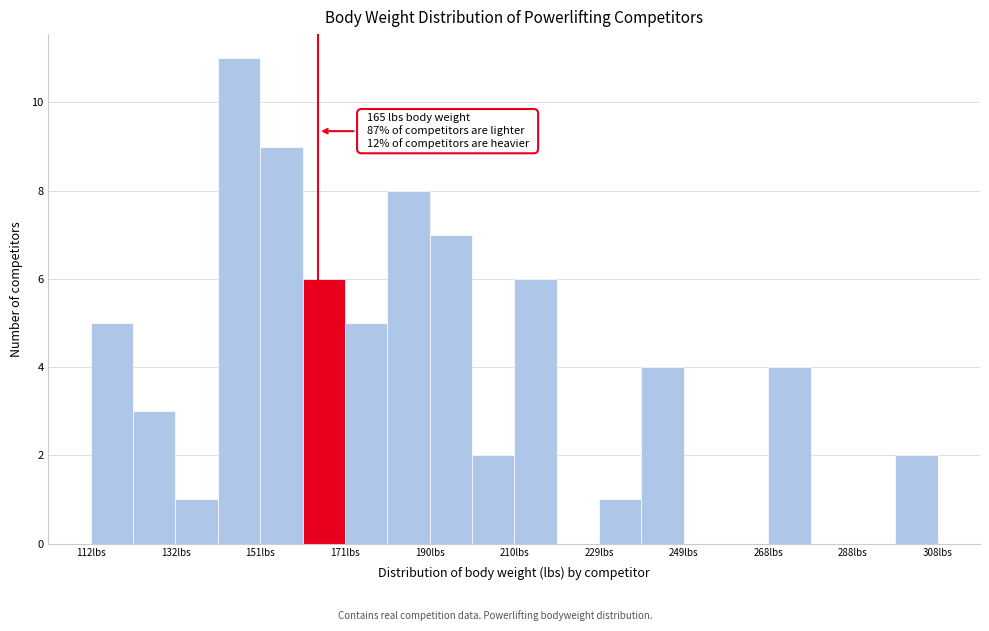

Which range on the x-axis has the tallest bar?

142 to 152